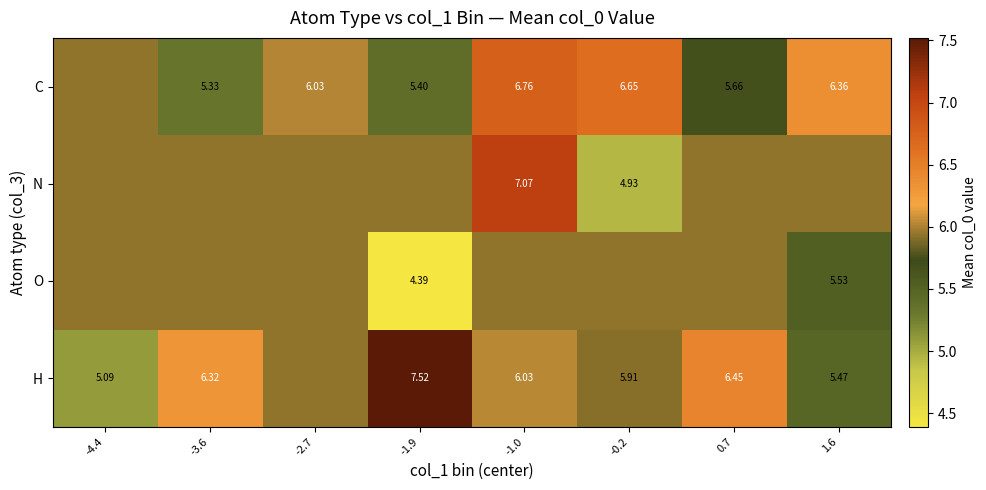

What is the maximum value shown in the chart?

7.5